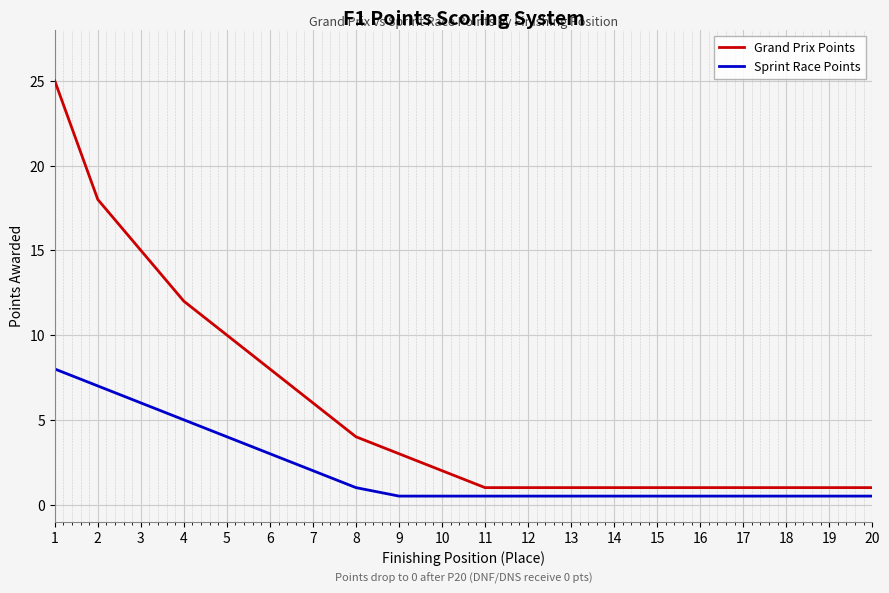

Is the value of Grand Prix Points at 12 greater than the value of Sprint Race Points at 10?

Yes